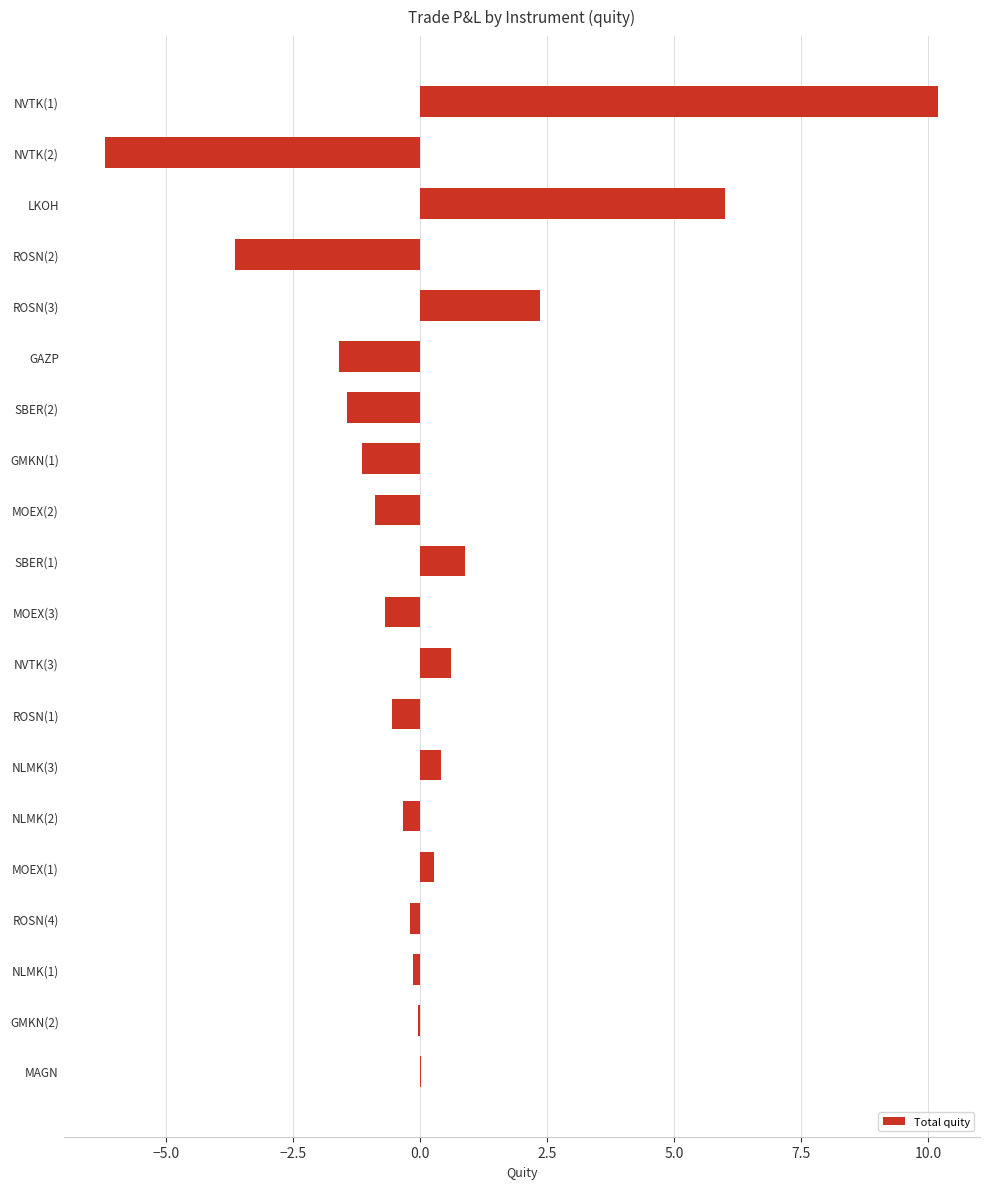

Is it true that the value at ROSN(1) is -0.6?

True